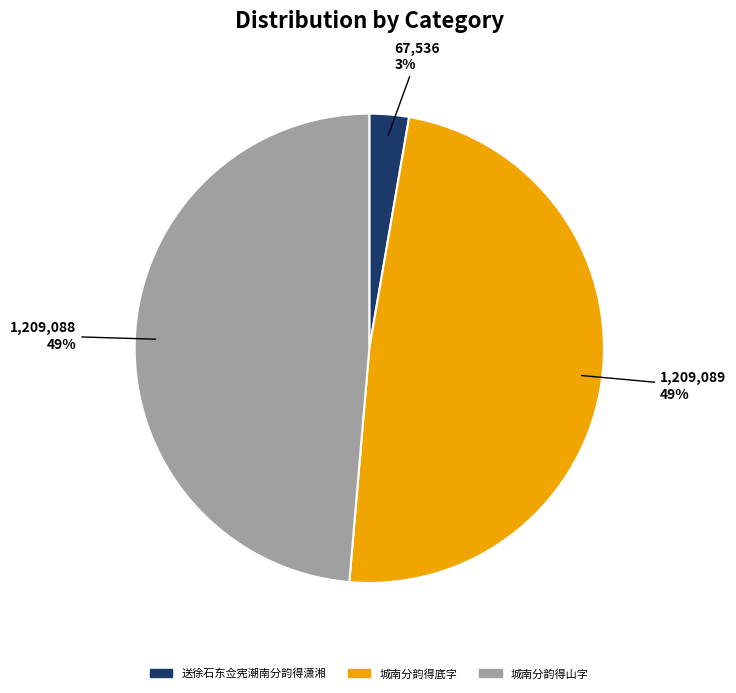

Is there a majority slice in this chart?

No